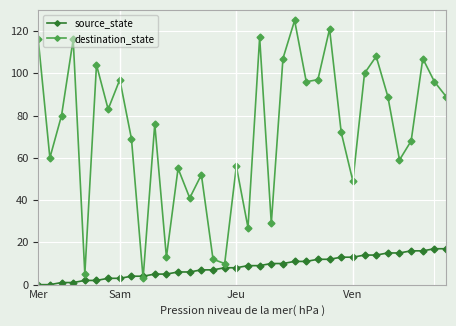

Which series has the widest spread of values?

destination_state